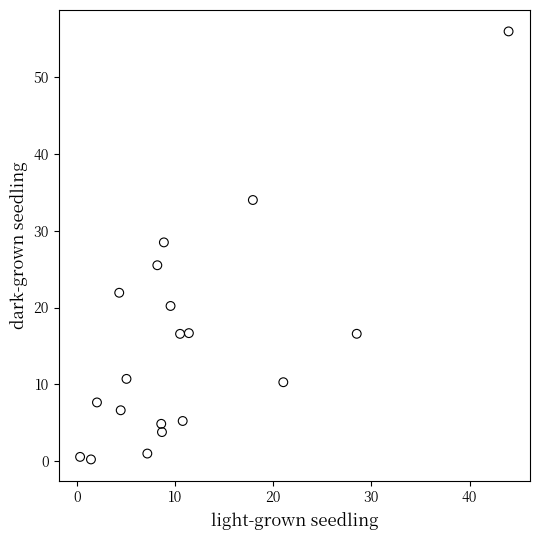

What is the range of X values (max minus min)?

43.7